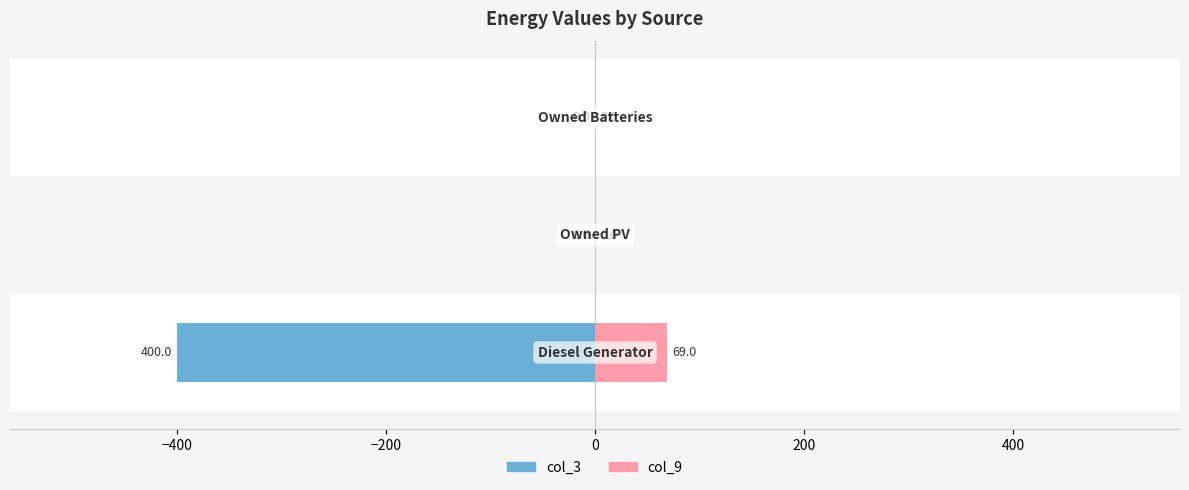

Between −600 and −200, which series saw the biggest shift?

col_3 (Left)